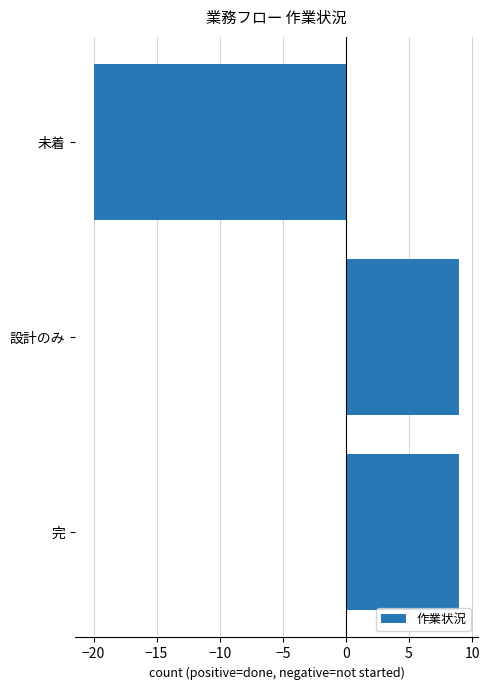

What is the sum of the values at 完 and 未着?

-11